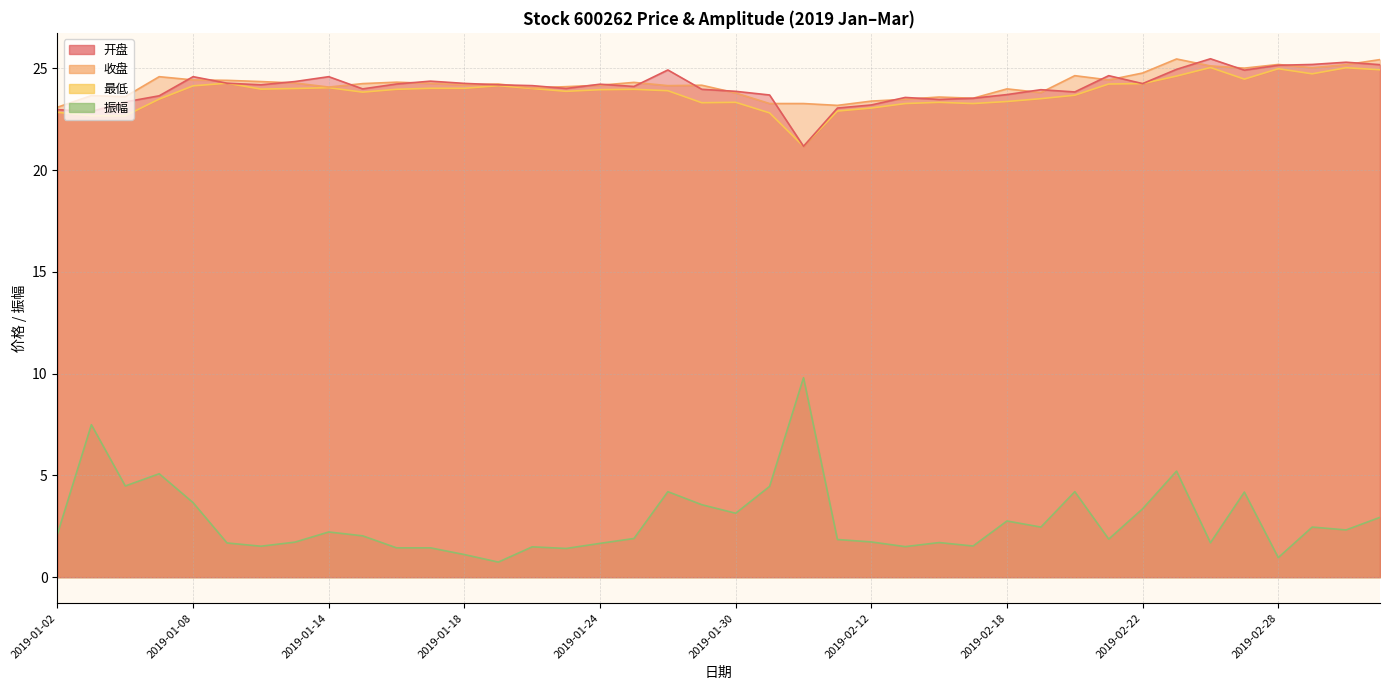

What is the average value of the 最低 series?

23.8